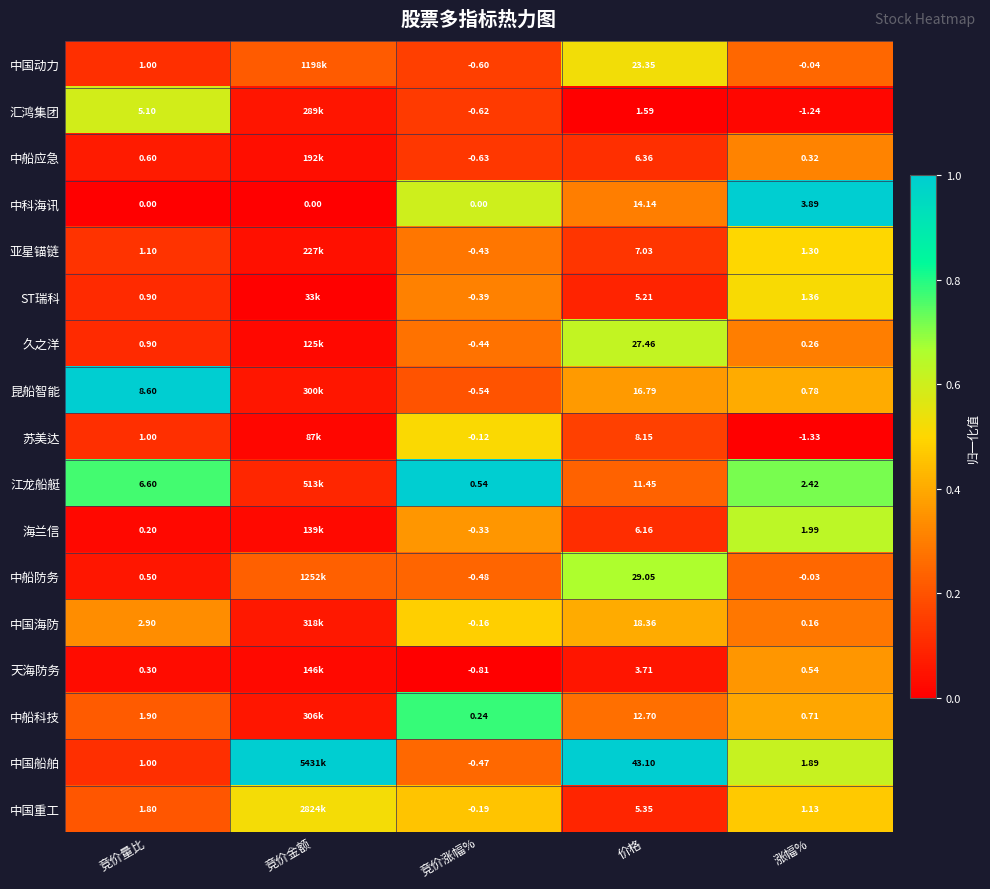

How many series are shown in this chart?

17